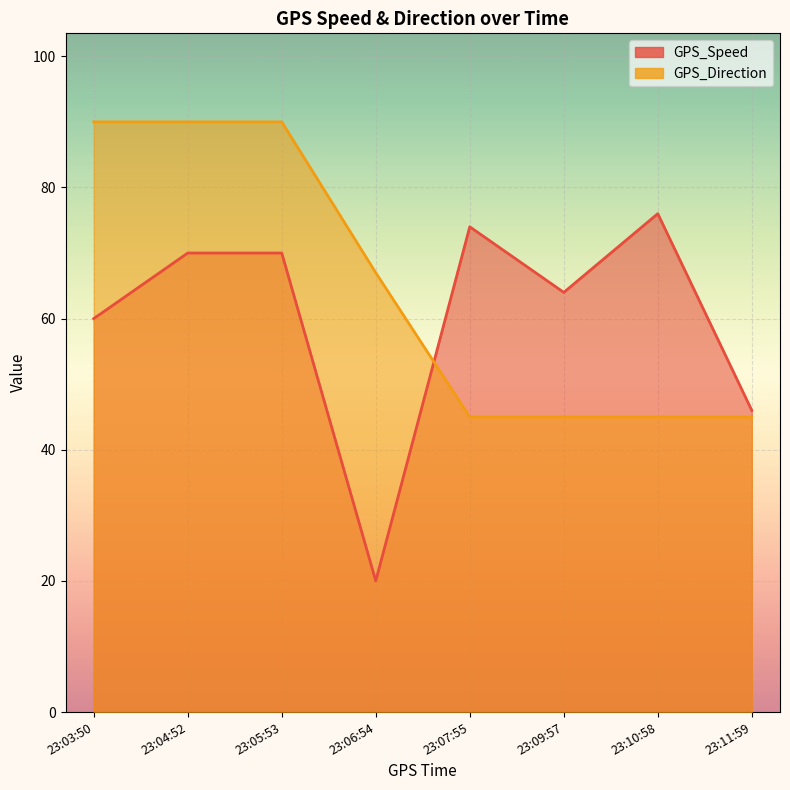

What is the greatest value displayed?

90